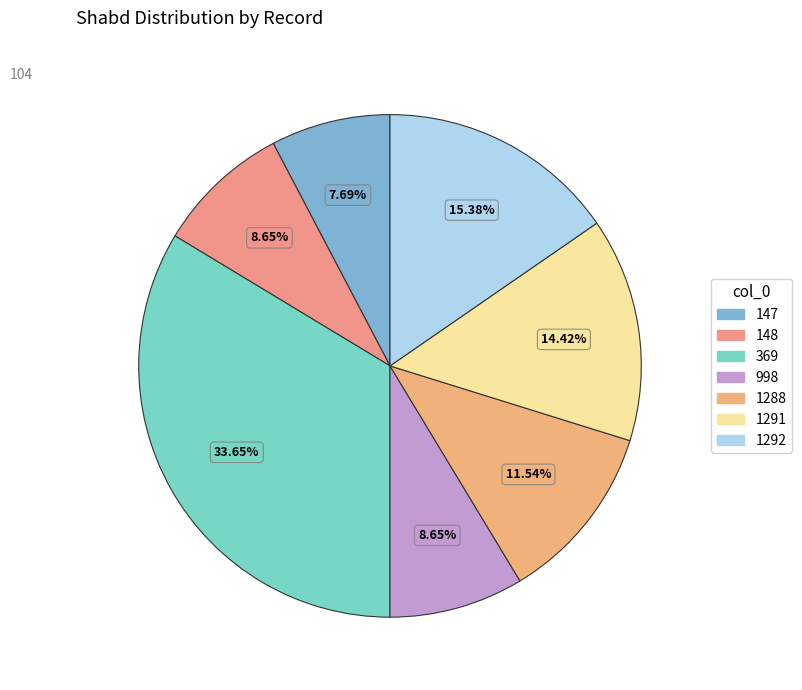

Which has a higher value, 148 or 1292?

1292